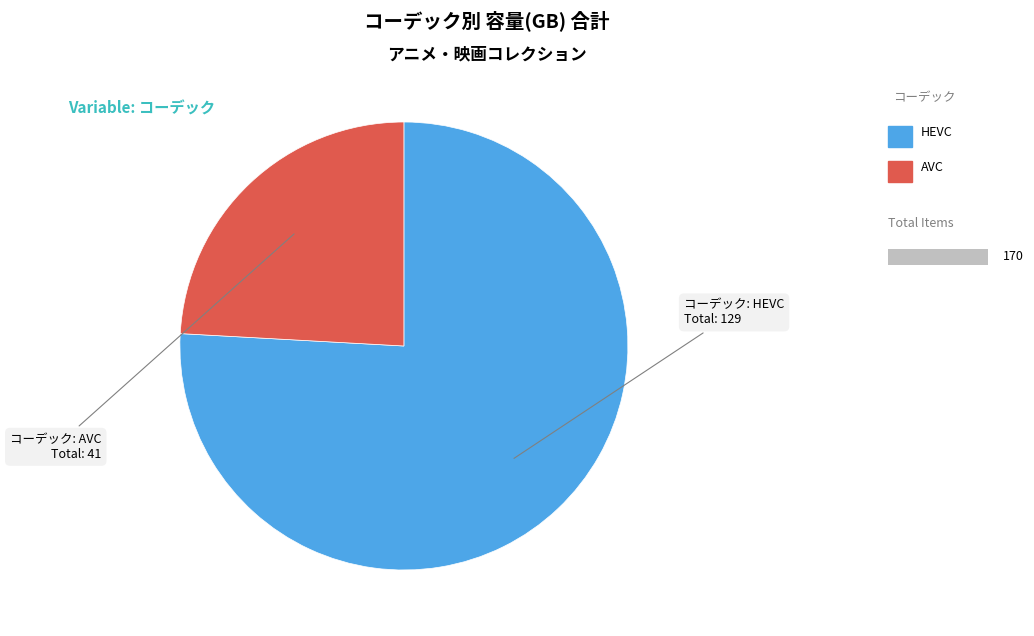

To the nearest percent, what is the difference between the AVC and HEVC slice percentages?

52%